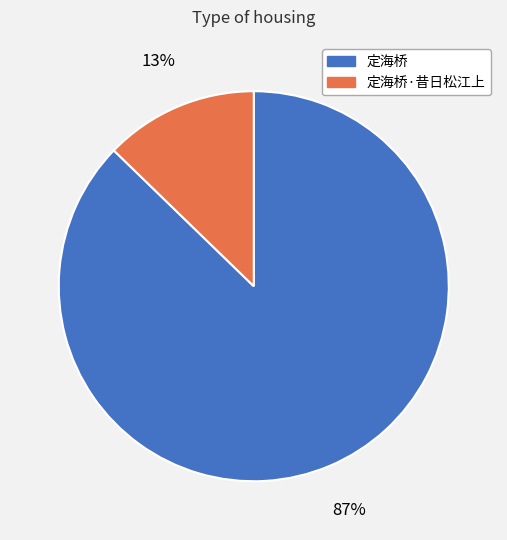

To the nearest percent, what portion does 定海桥·昔日松江上 represent?

13%